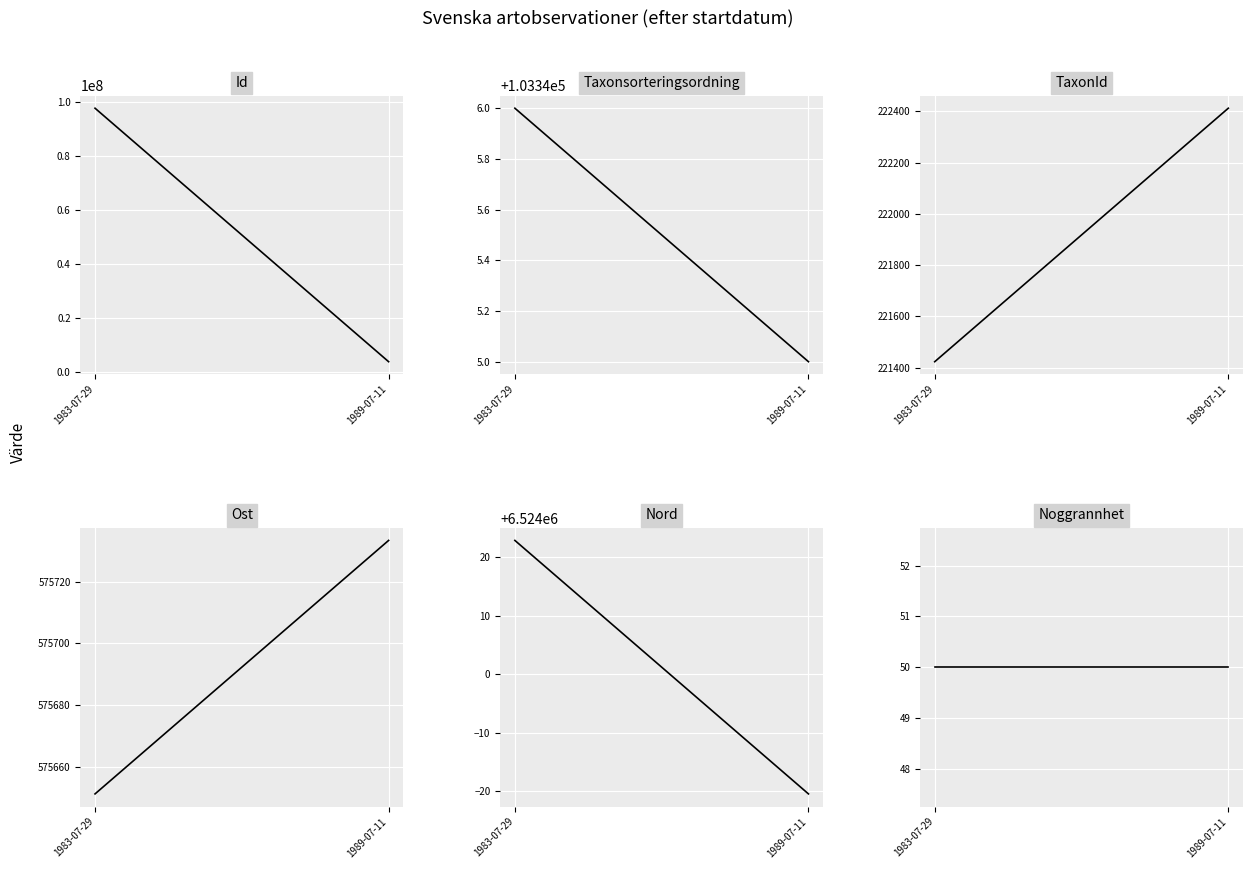

What is the label of the 2nd point from the left?

1989-07-11